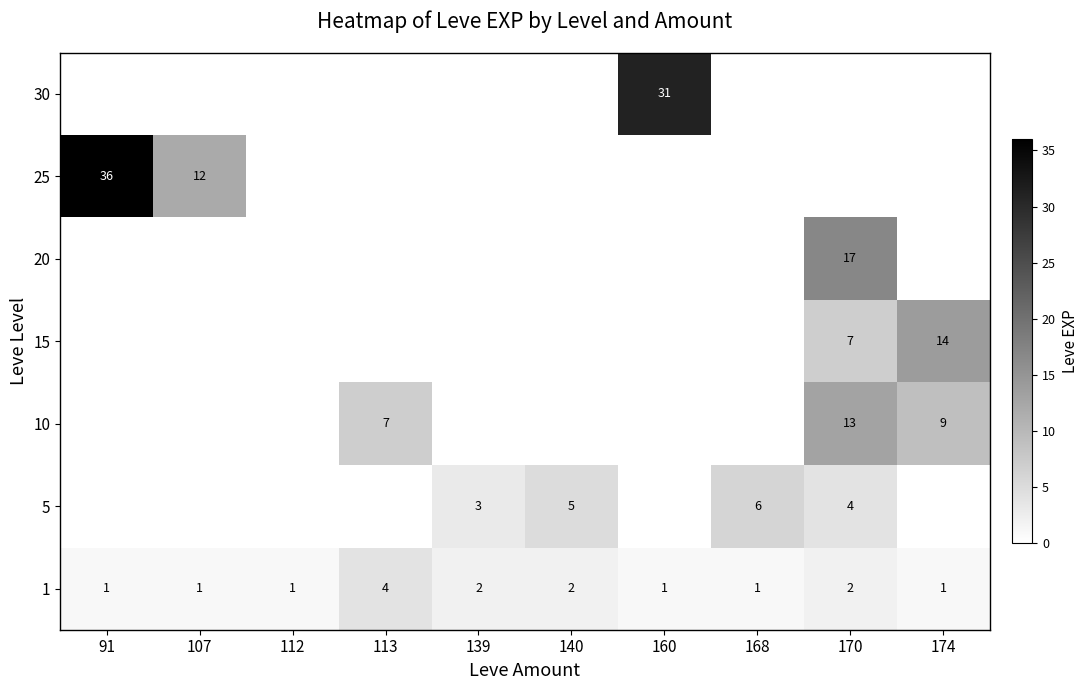

What is the greatest value displayed?

36